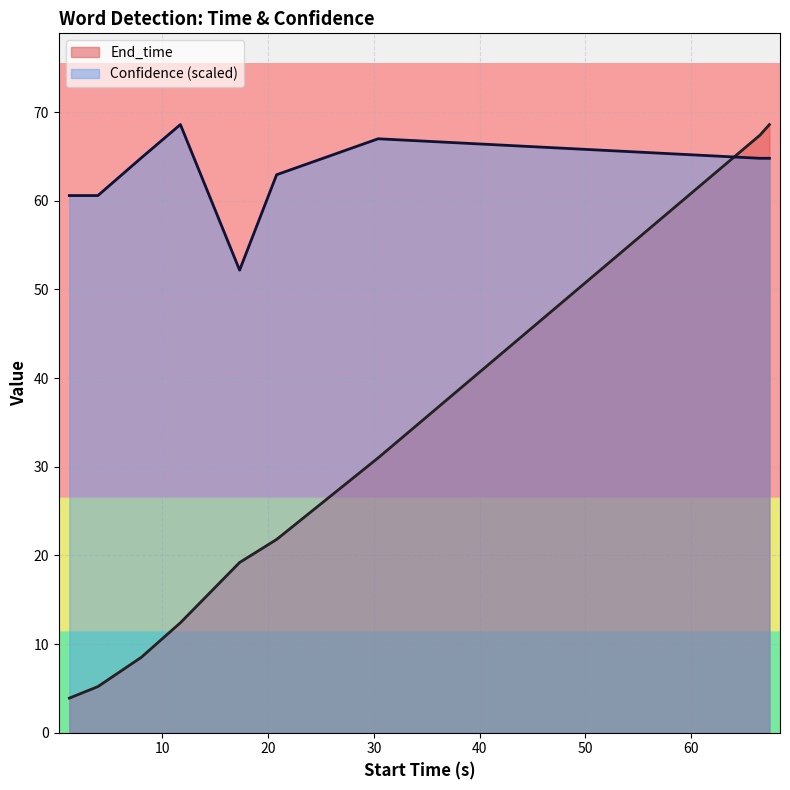

List the series in order of their peak value, highest first.

End_time, Confidence